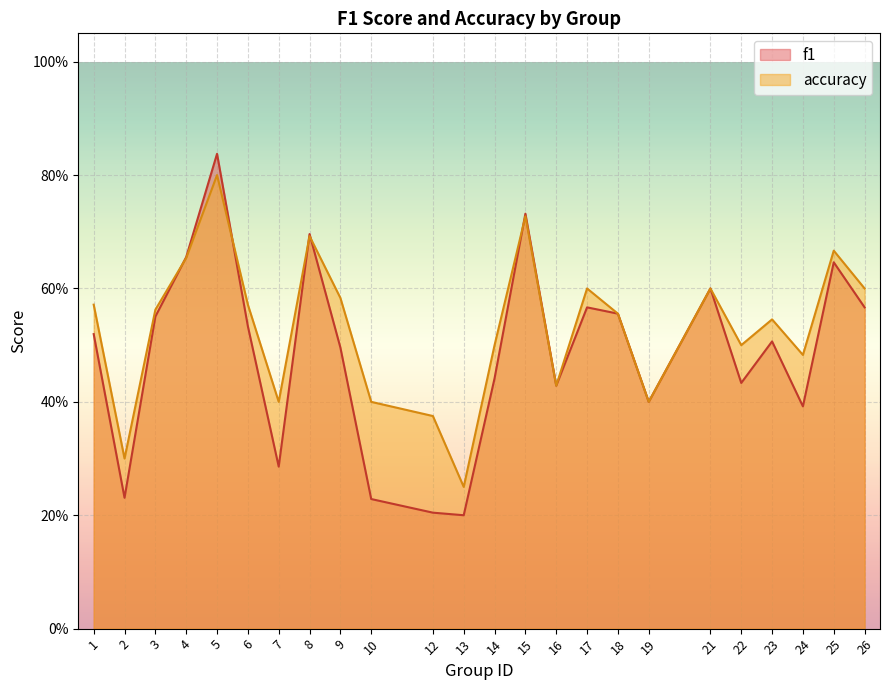

What is the approximate value of accuracy at 10?

0.4